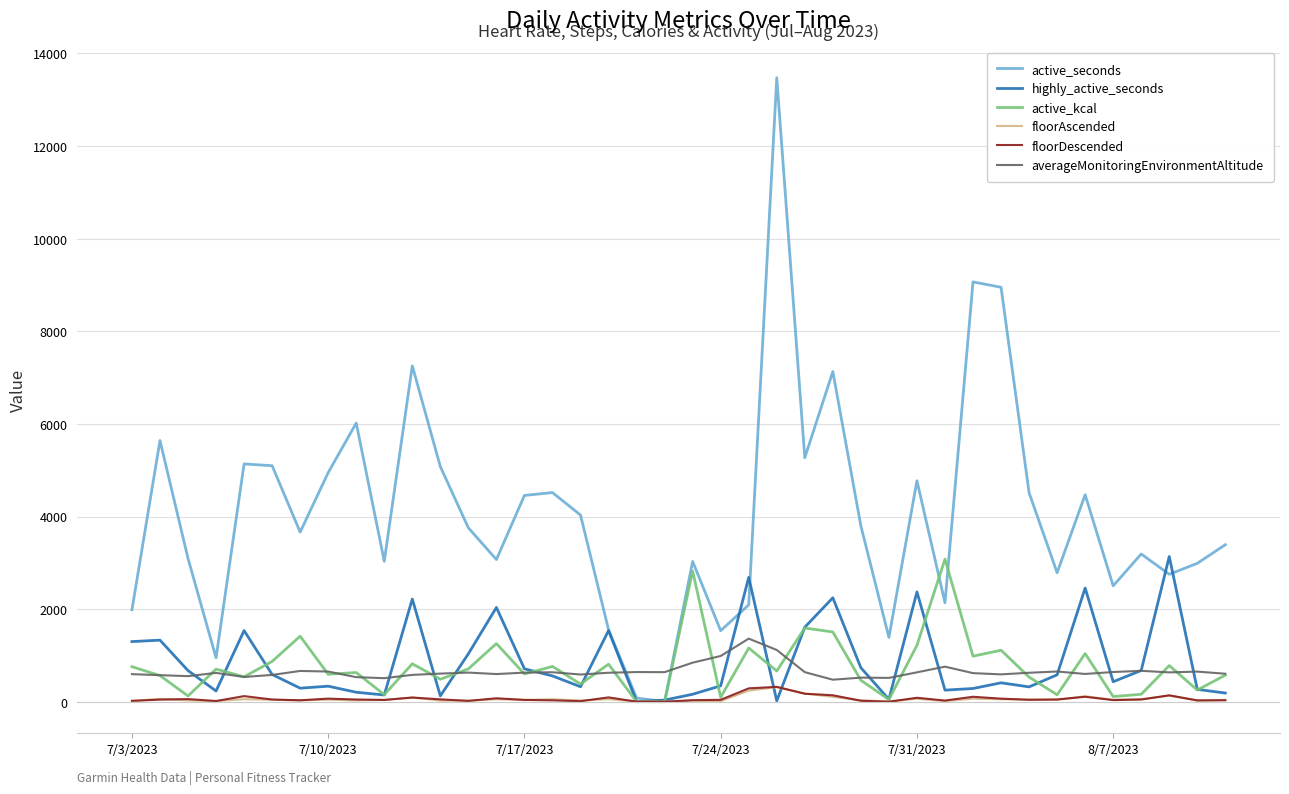

Which series has the largest total across all categories?

active_seconds